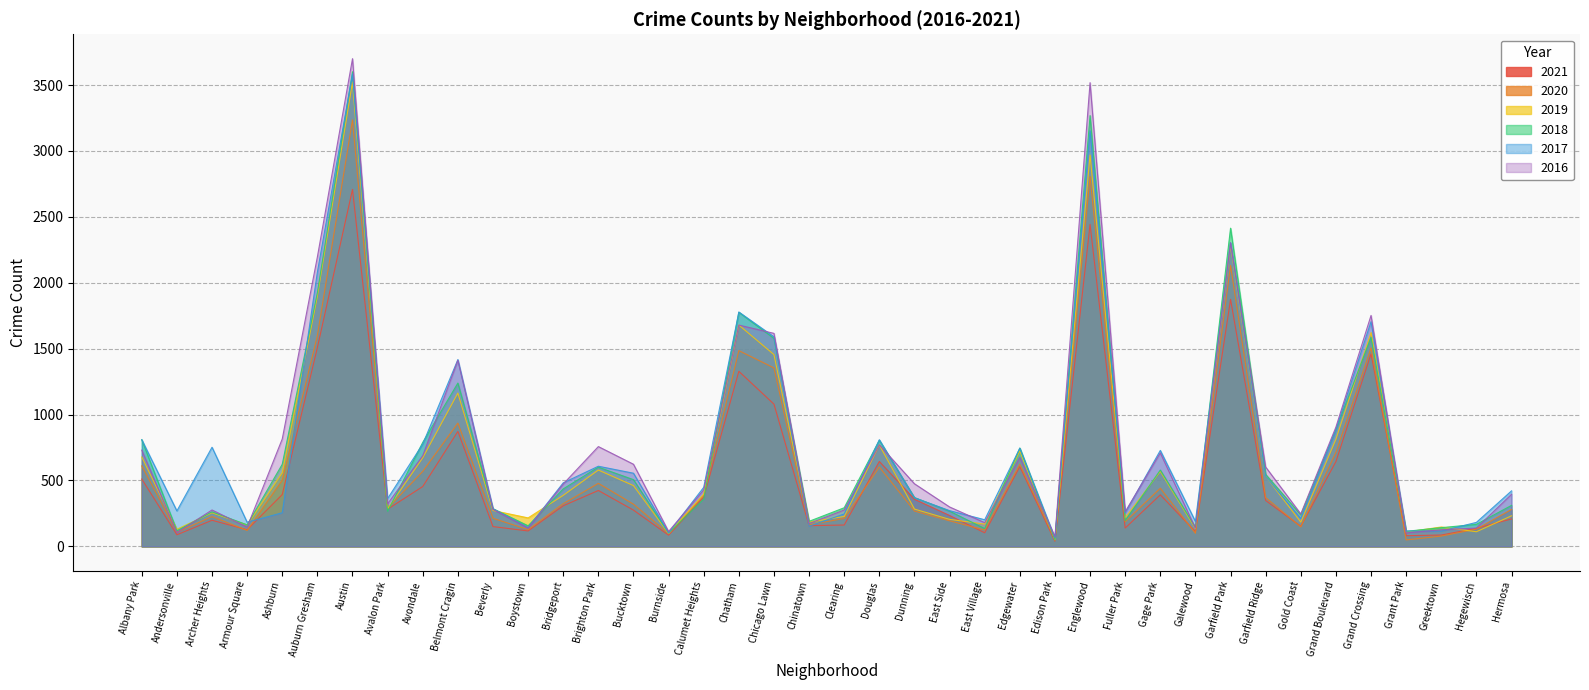

At which label does 2018 first exceed 370?

Albany Park